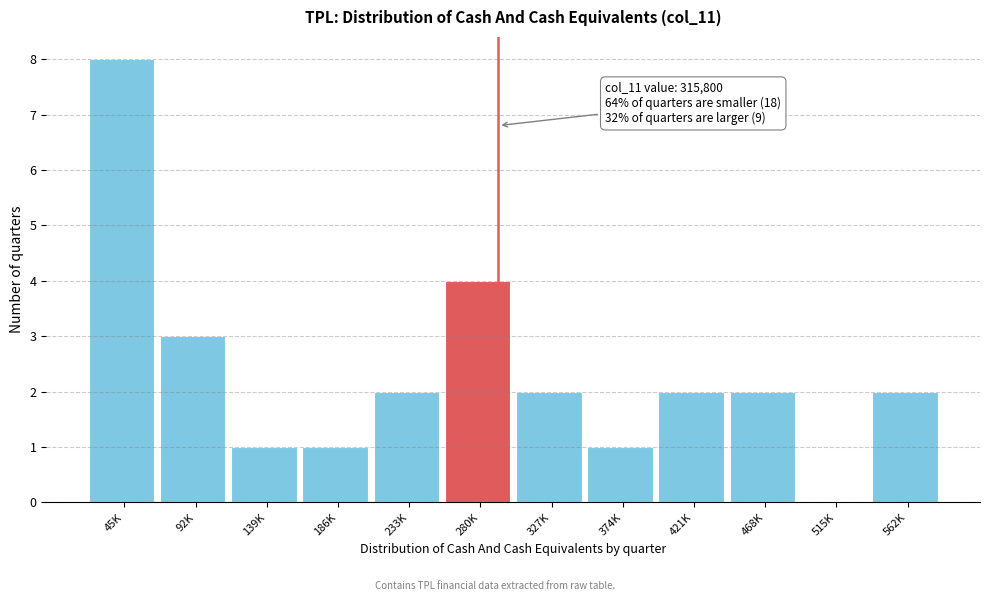

Reading right to left, list all the values displayed in this chart.

562K=2	515K=0	468K=2	421K=2	374K=1	327K=2	280K=4	233K=2	186K=1	139K=1	92K=3	45K=8